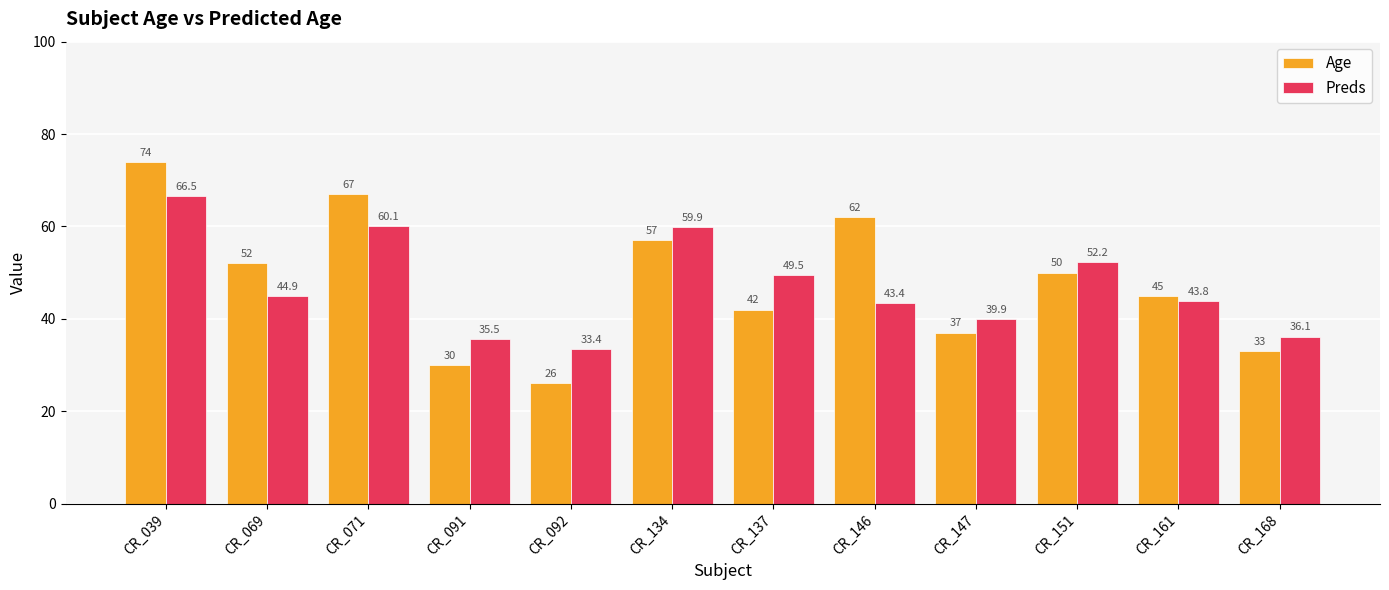

At which label is Age closest to 50?

CR_151